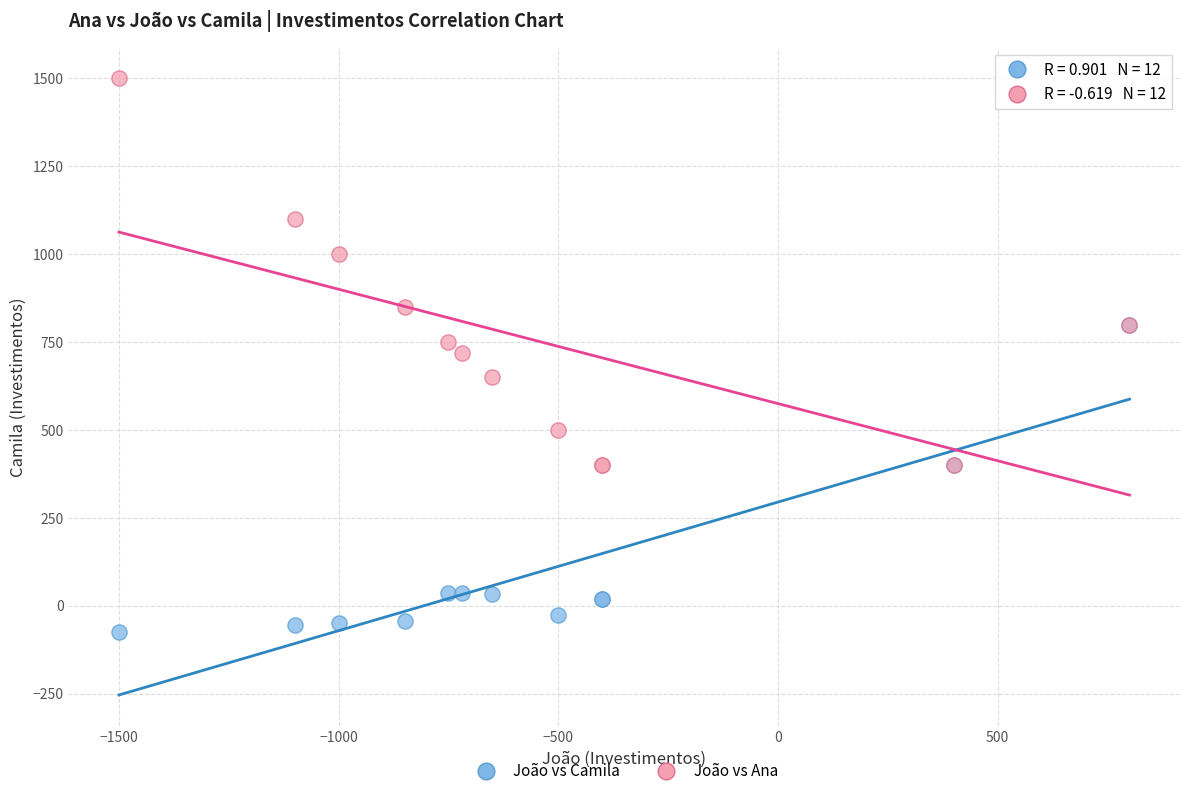

In the João vs Ana series, what Y value is closest to 950?

1000.0